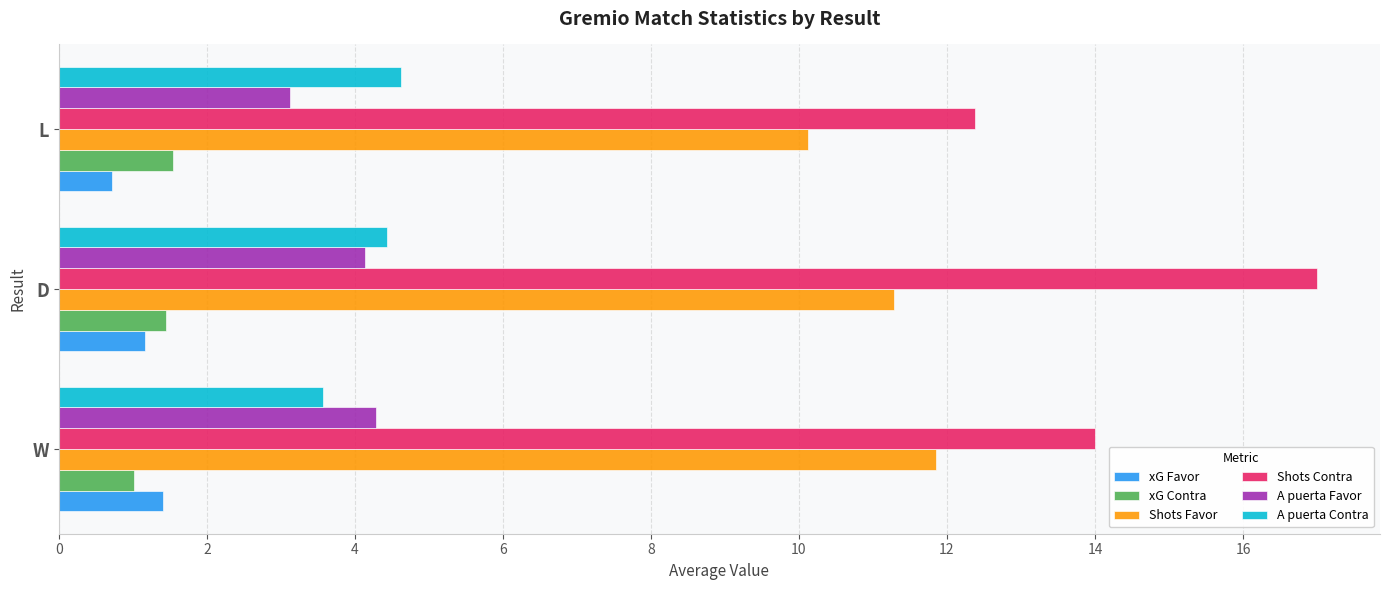

At which category is the sum across all series the highest?

D